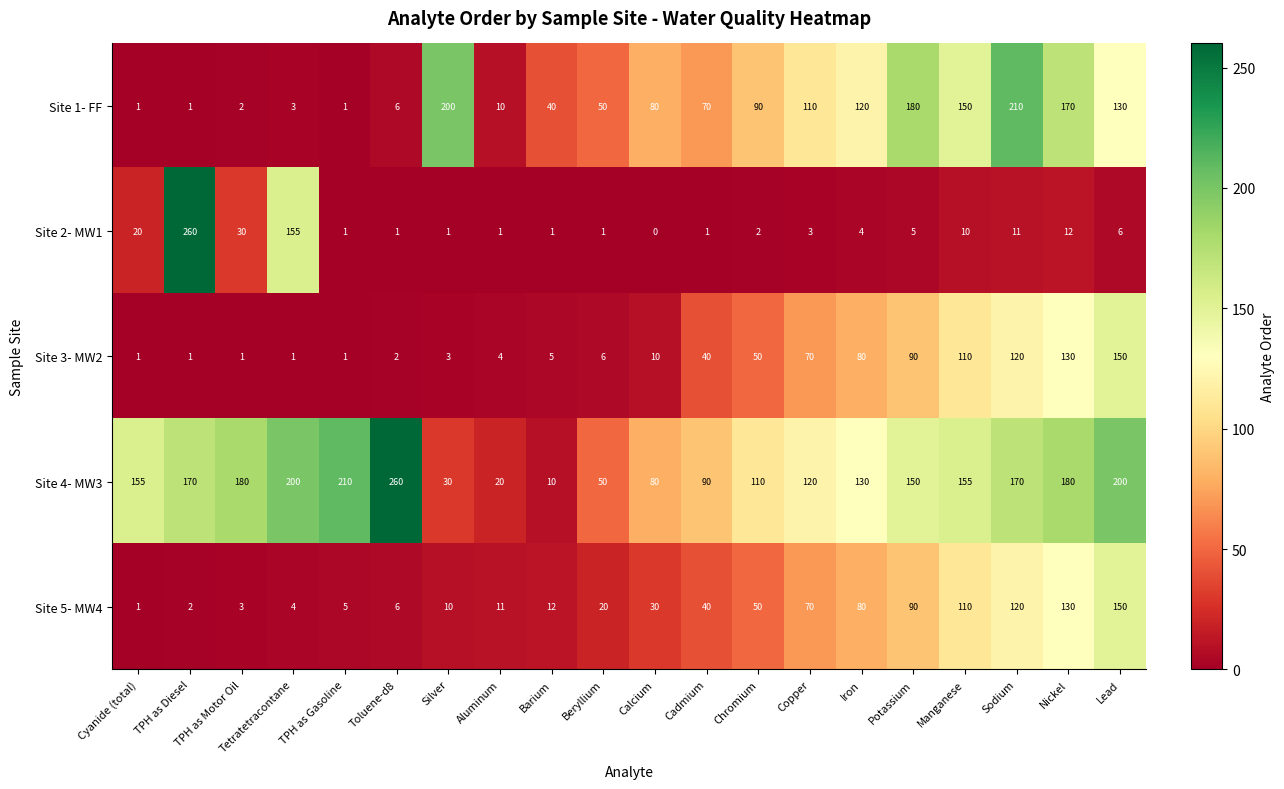

Is it true that Site 4- MW3 equals 12 at Beryllium?

False